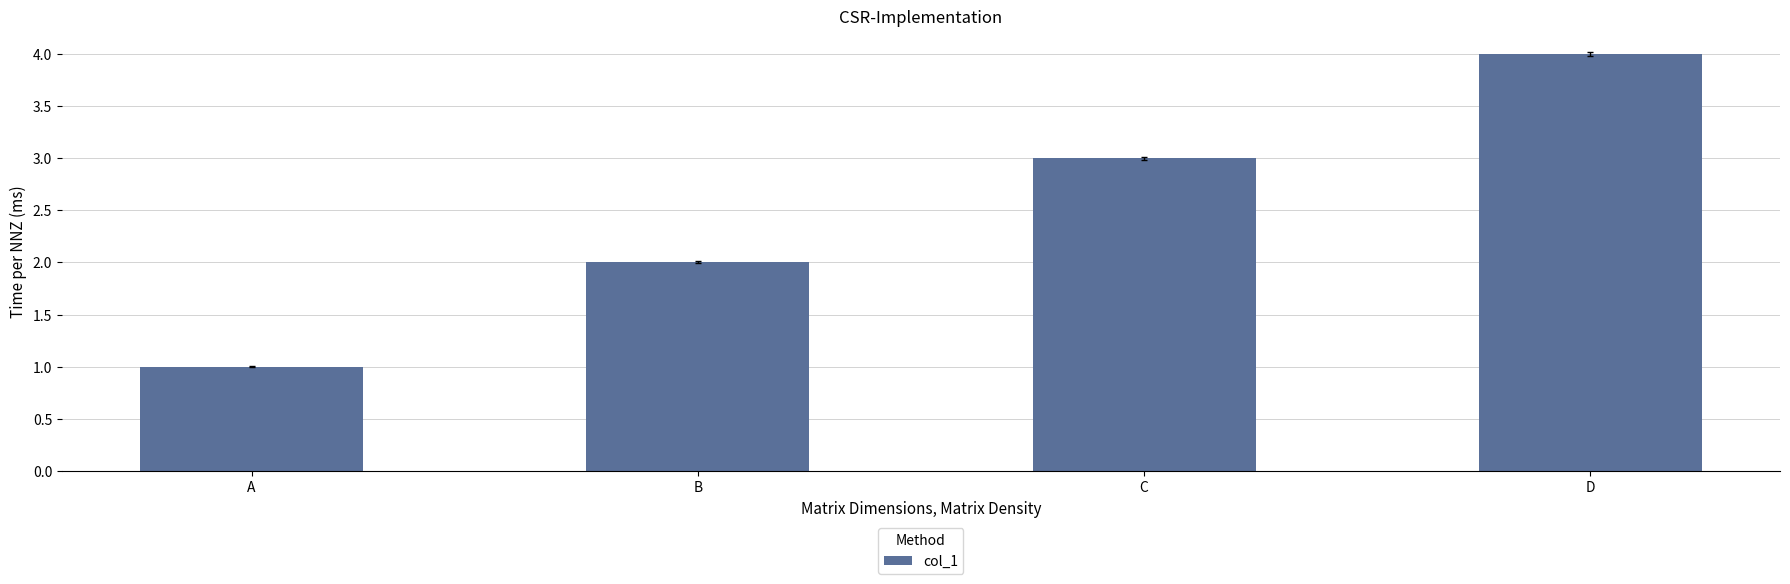

Does the chart contain any negative values?

No